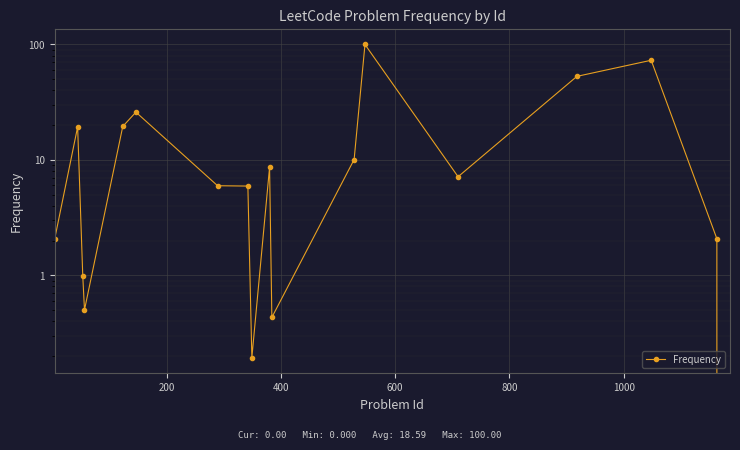

How many interior local valleys (lower than both neighbors) does the data have?

4